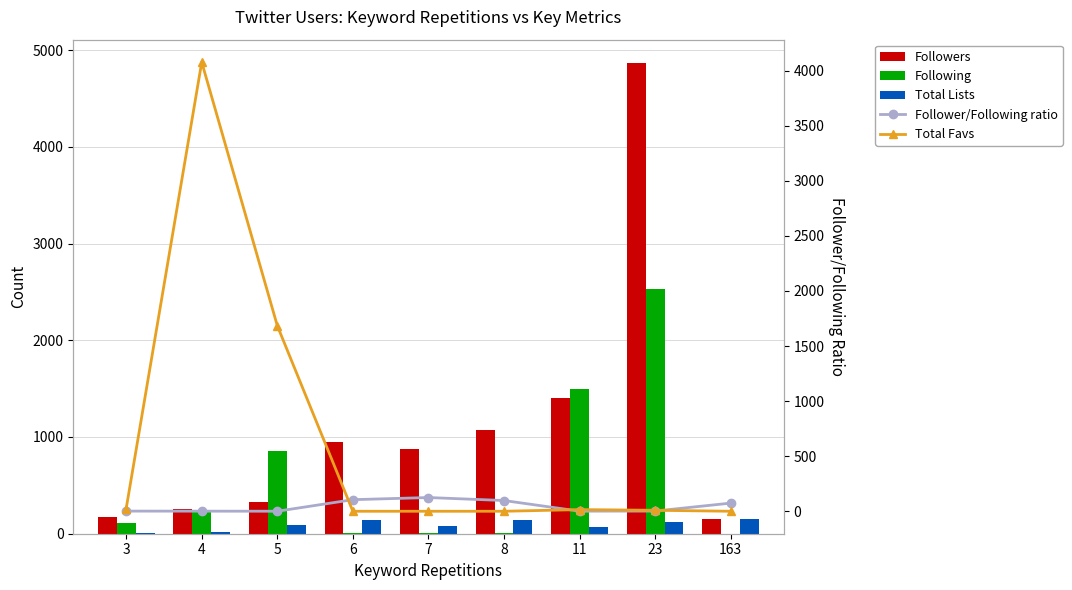

What is the average value of the Total Favs series?

645.7